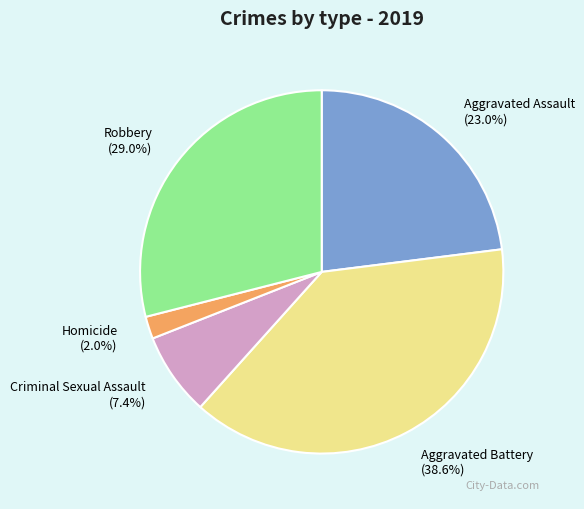

To the nearest percent, what portion does Aggravated Battery represent?

39%